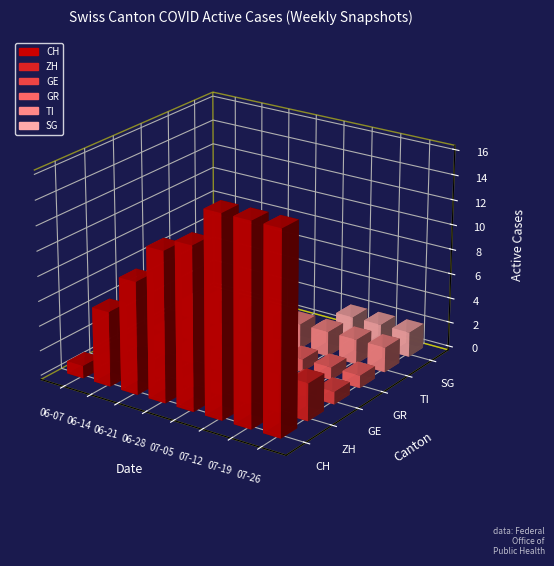

What is the value of the GR bar at the 4th from the left?

1